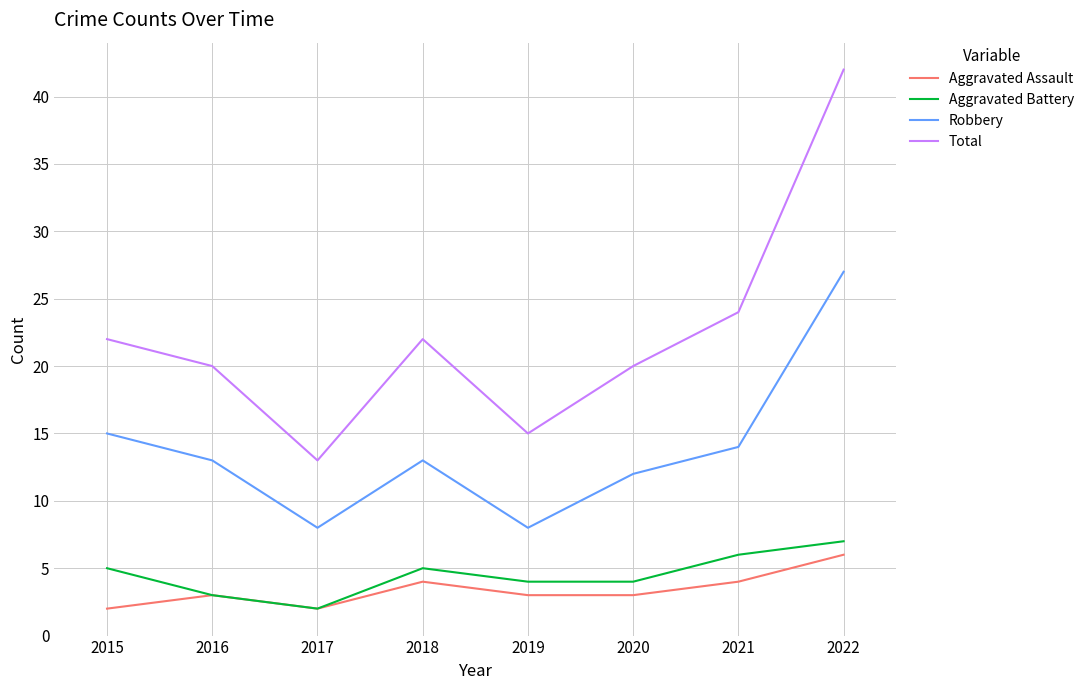

True or false: Aggravated Battery and Robbery cross at least once.

False